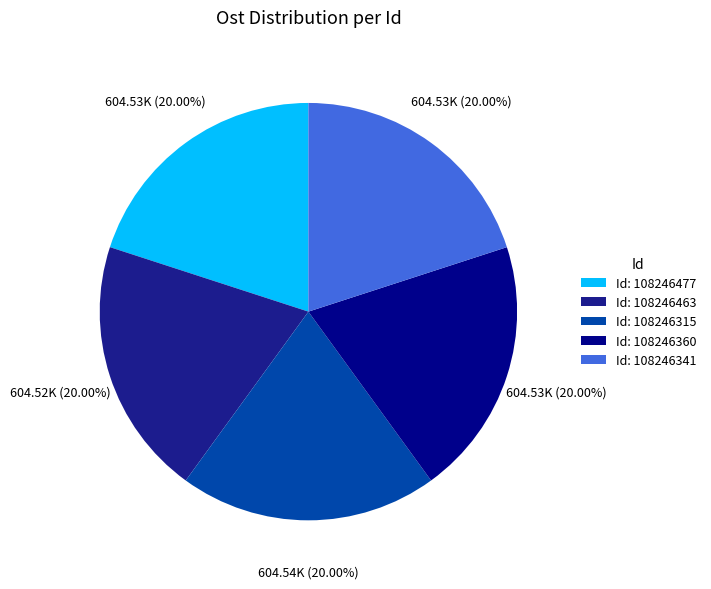

How many segments does this pie chart have?

5